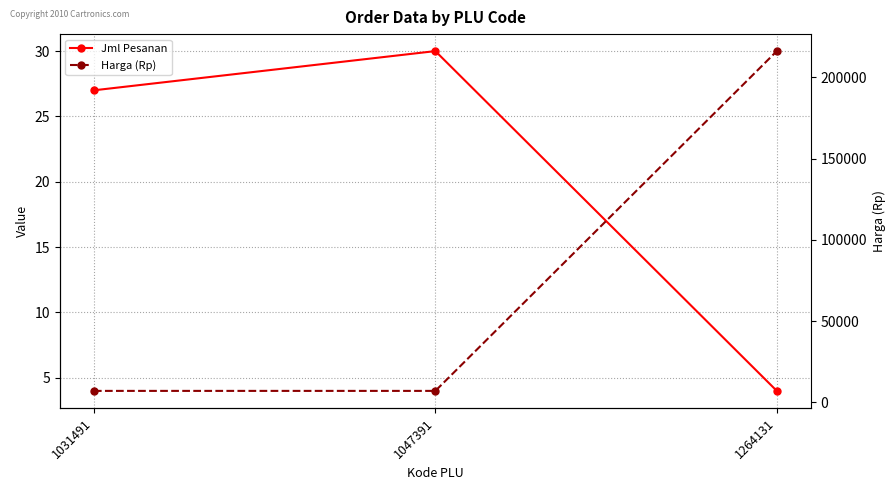

What is the maximum value for Jml Pesanan?

30